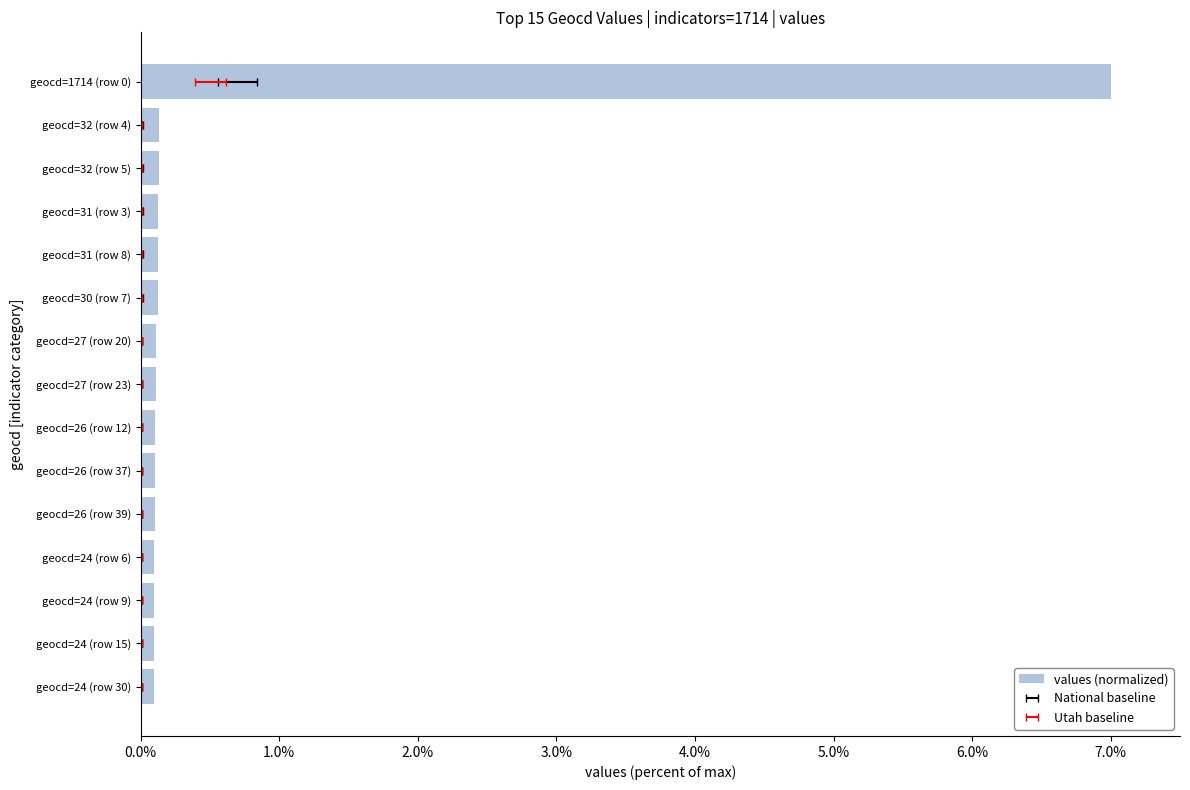

The chart shows a value of 0.1 at geocd=24 (row 30). True or false?

False